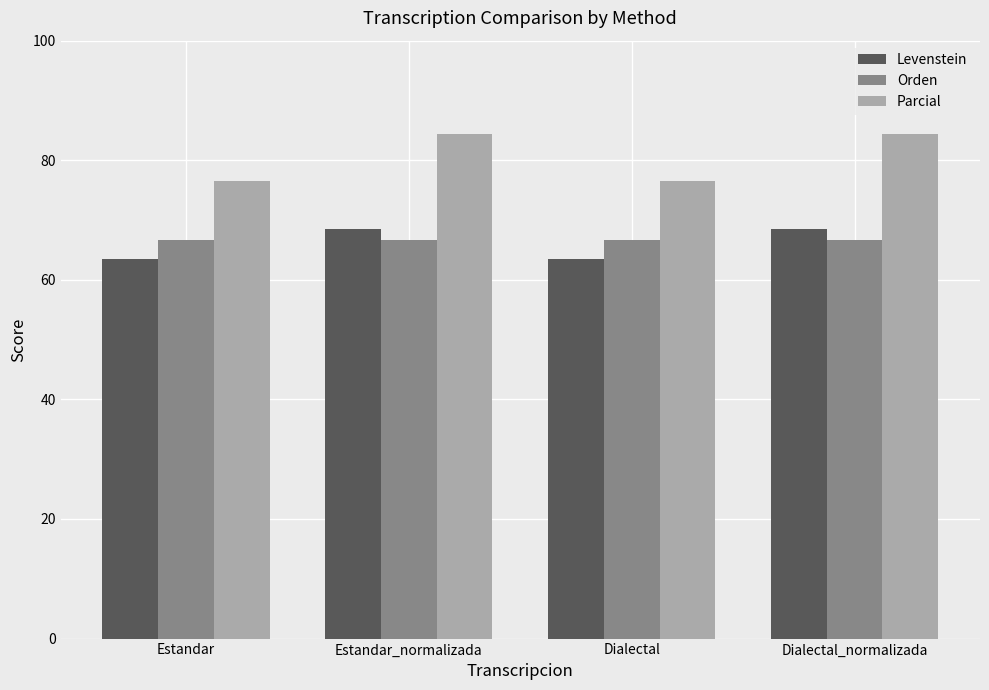

Reading left to right, transcribe all the data shown in this chart.

Levenstein: Estandar=63.4	Estandar_normalizada=68.4	Dialectal=63.4	Dialectal_normalizada=68.4
Orden: Estandar=66.7	Estandar_normalizada=66.7	Dialectal=66.7	Dialectal_normalizada=66.7
Parcial: Estandar=76.5	Estandar_normalizada=84.4	Dialectal=76.5	Dialectal_normalizada=84.4